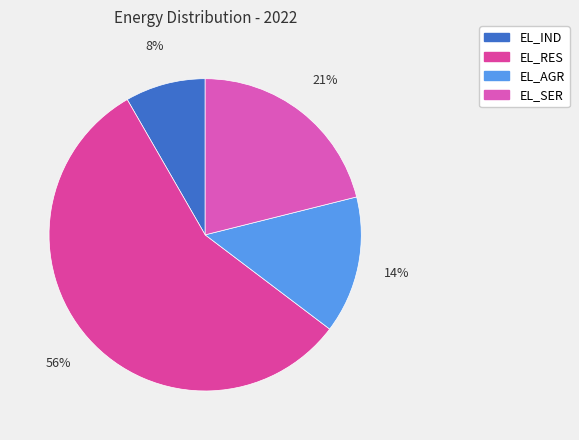

True or false: EL_AGR accounts for 27% of the total.

False